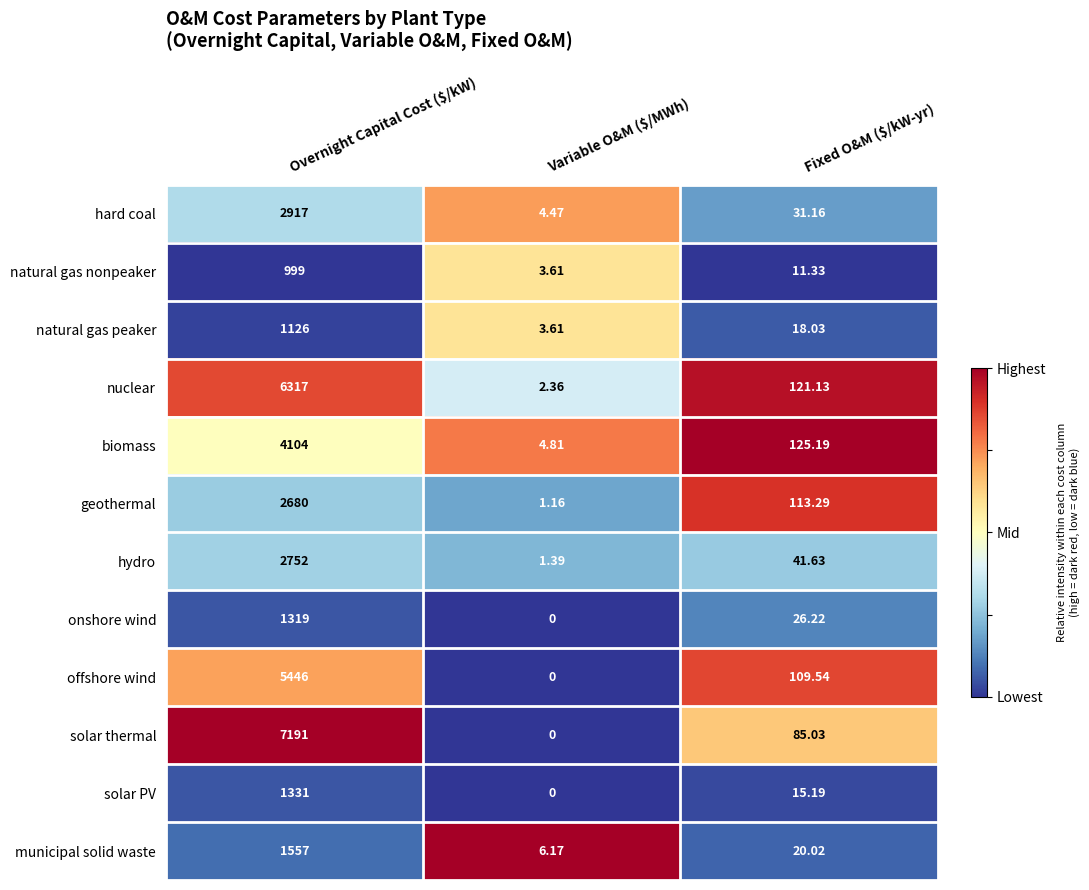

Which series has the largest range (max minus min)?

solar thermal